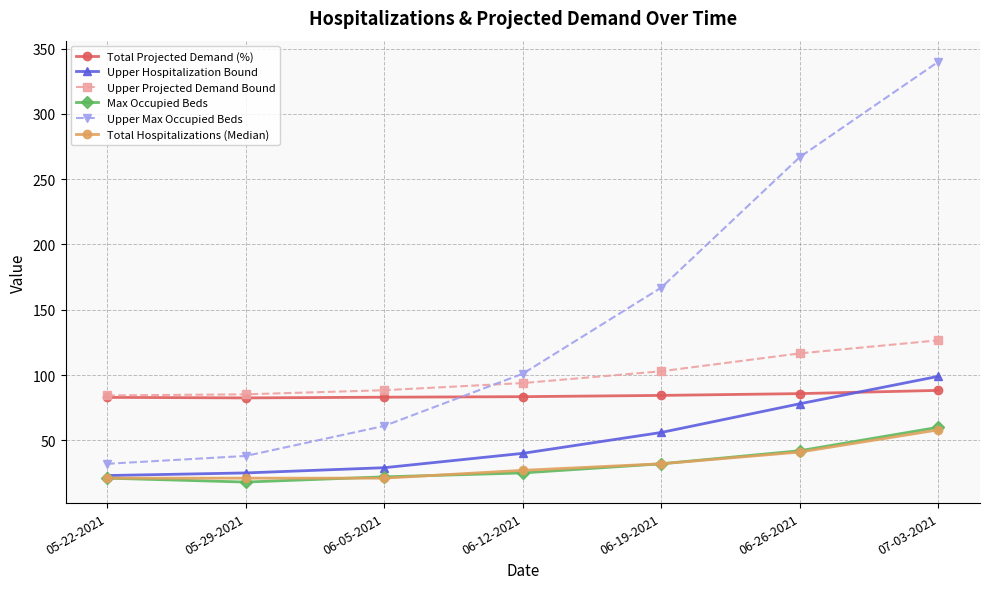

How many lines are shown in the chart?

6